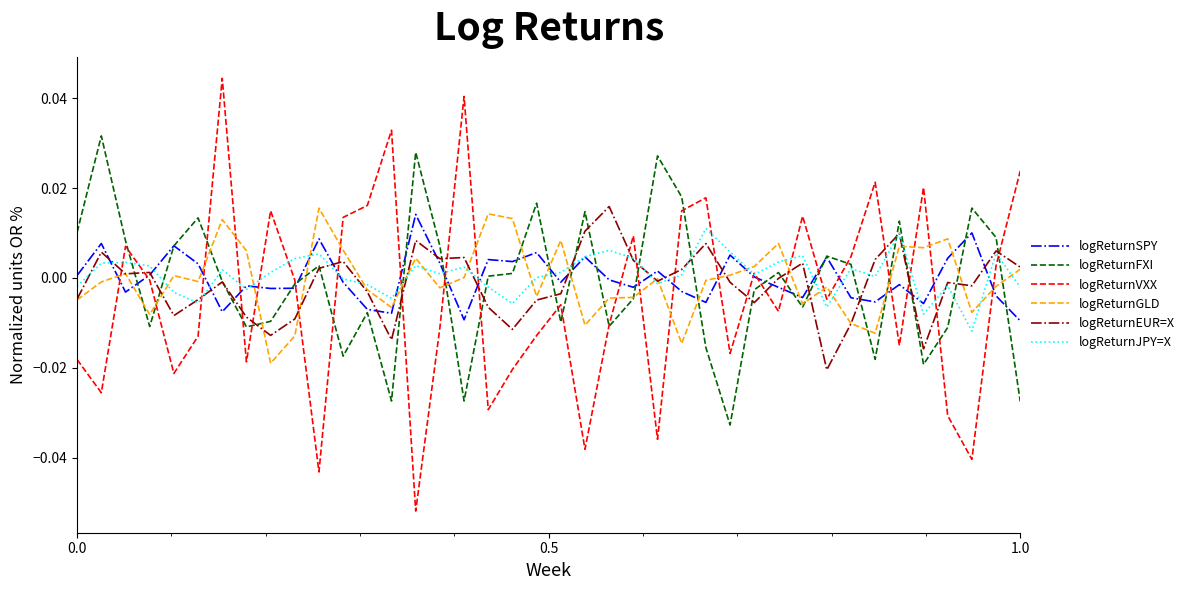

Which series has the largest range (max minus min)?

logReturnVXX